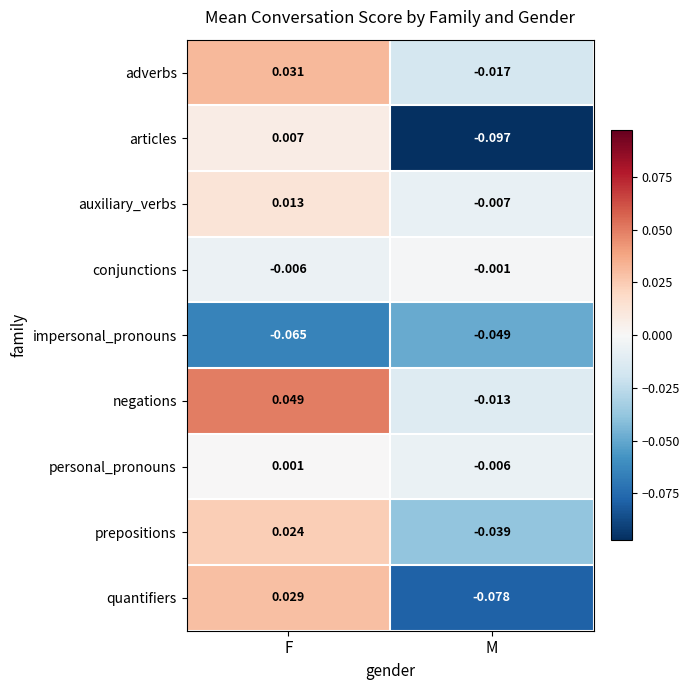

Where does the adverbs series first go above 0?

F